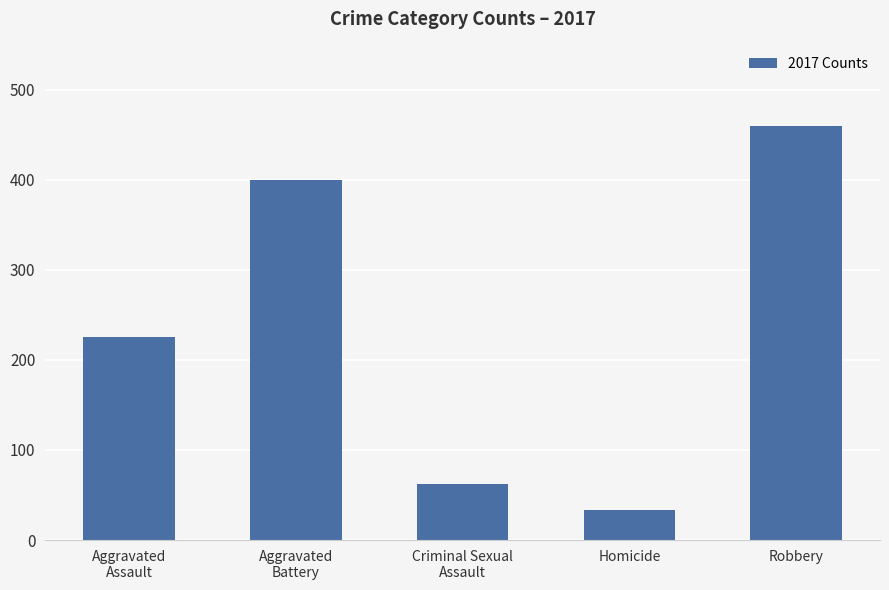

What is the difference between the maximum and minimum values?

427